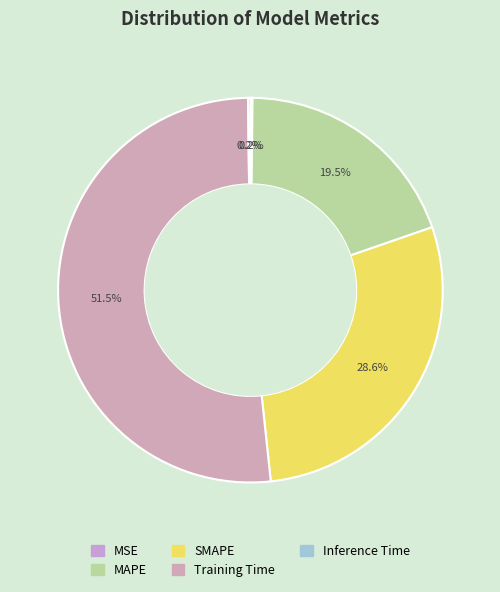

Combined, do MAPE and MSE account for over 50%?

No